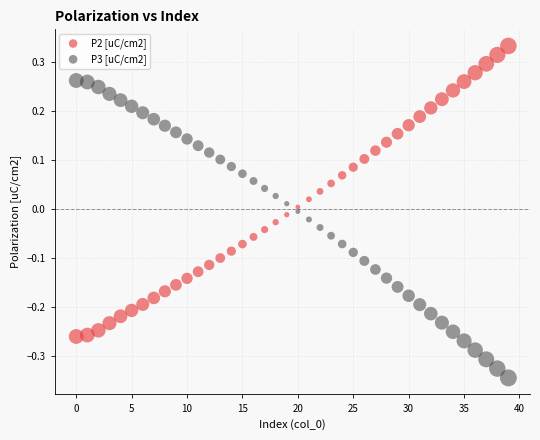

Which series has the widest spread of Y values?

P3 [uC/cm2]